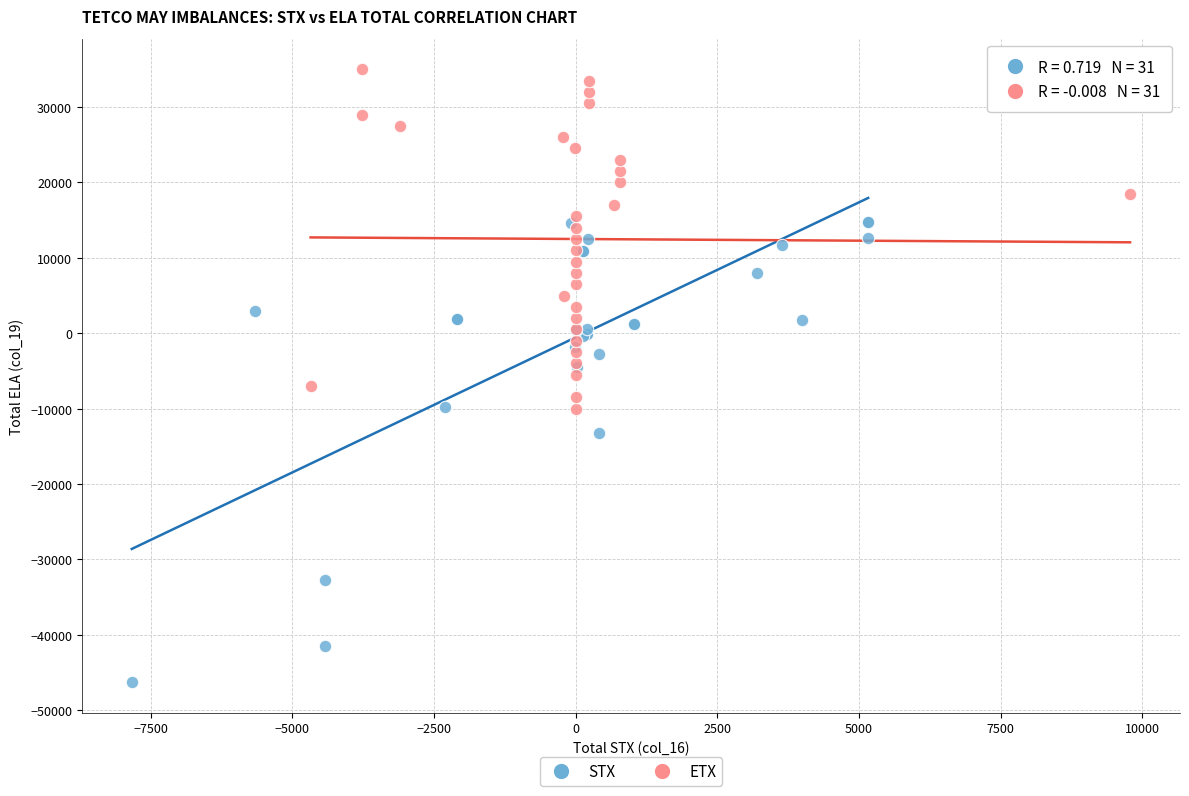

Which series contains the highest Y value?

ETX